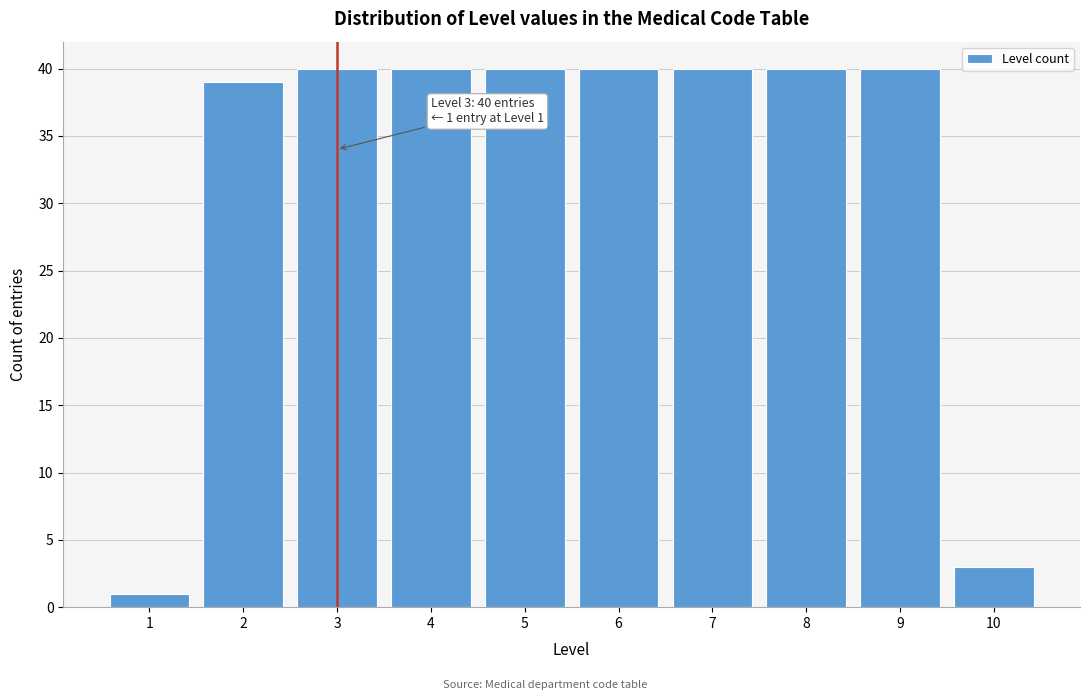

Reading right to left, transcribe all the data shown in this chart.

3	40	40	40	40	40	40	40	39	1